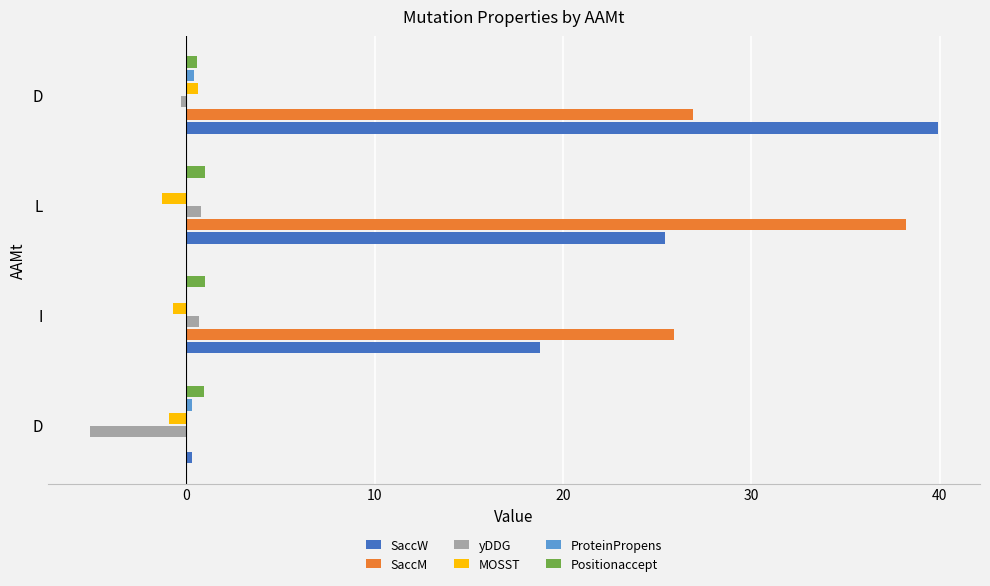

What is the minimum value for MOSST?

-1.3